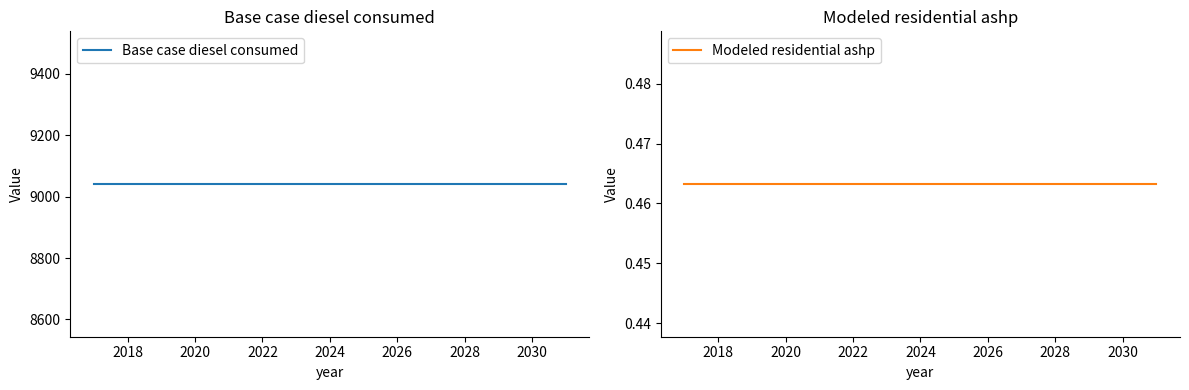

What is the sum of the Modeled residential ashp values at 2016 and 9?

0.9